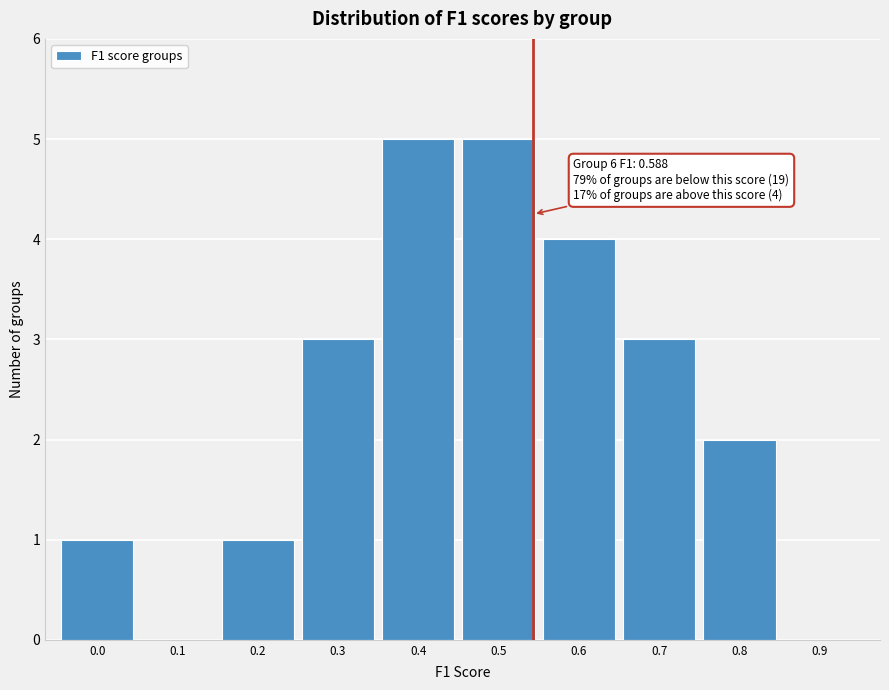

Reading left to right, what are all the values shown in this chart?

0.0=1	0.1=0	0.2=1	0.3=3	0.4=5	0.5=5	0.6=4	0.7=3	0.8=2	0.9=0